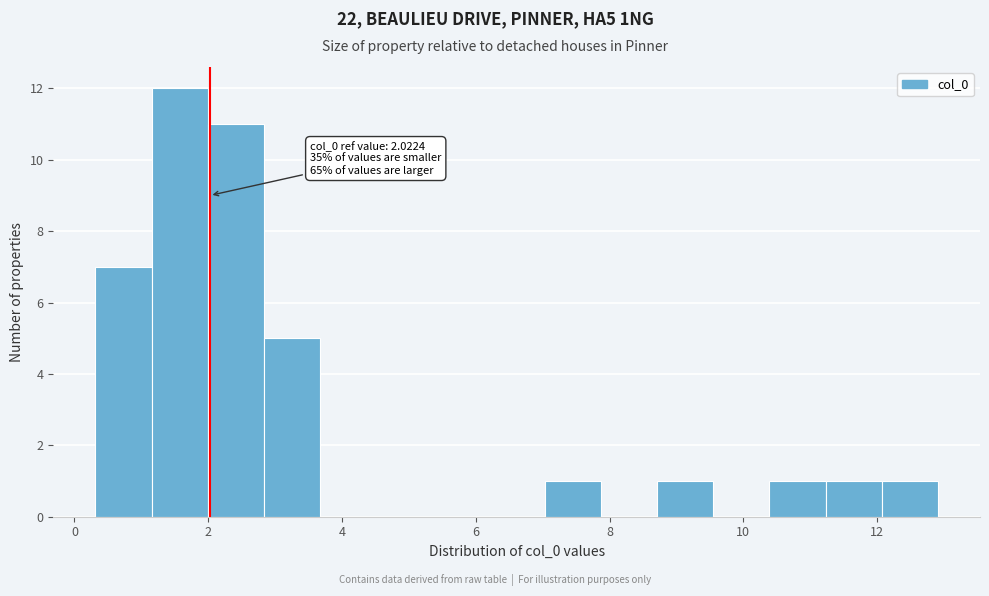

Which range on the x-axis has the tallest bar?

1.2 to 2.0